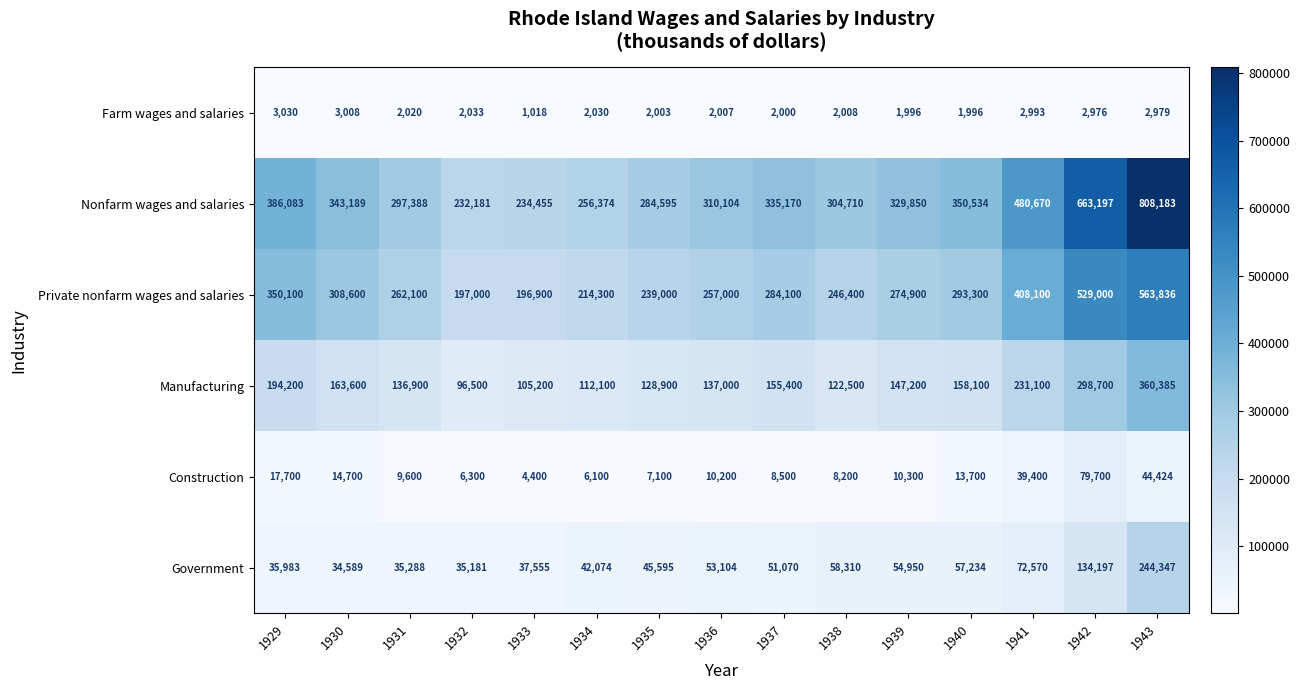

True or false: Private nonfarm wages and salaries has a value of 529000 at 1942.

True